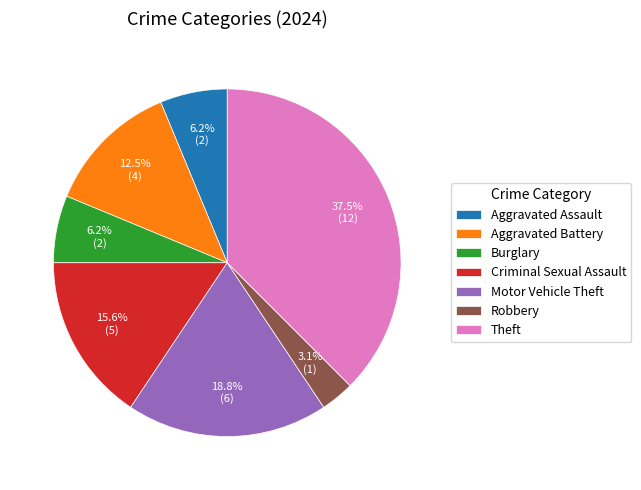

To the nearest percent, what is the difference between the Robbery and Burglary slice percentages?

3%